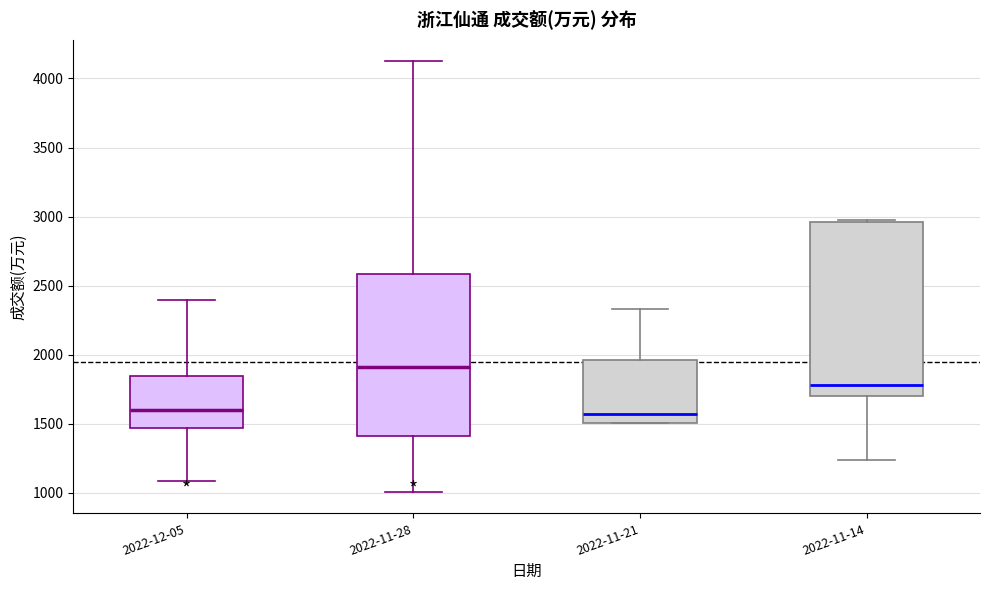

Comparing the boxes themselves (not the whiskers), which one is the tallest?

2022-11-14